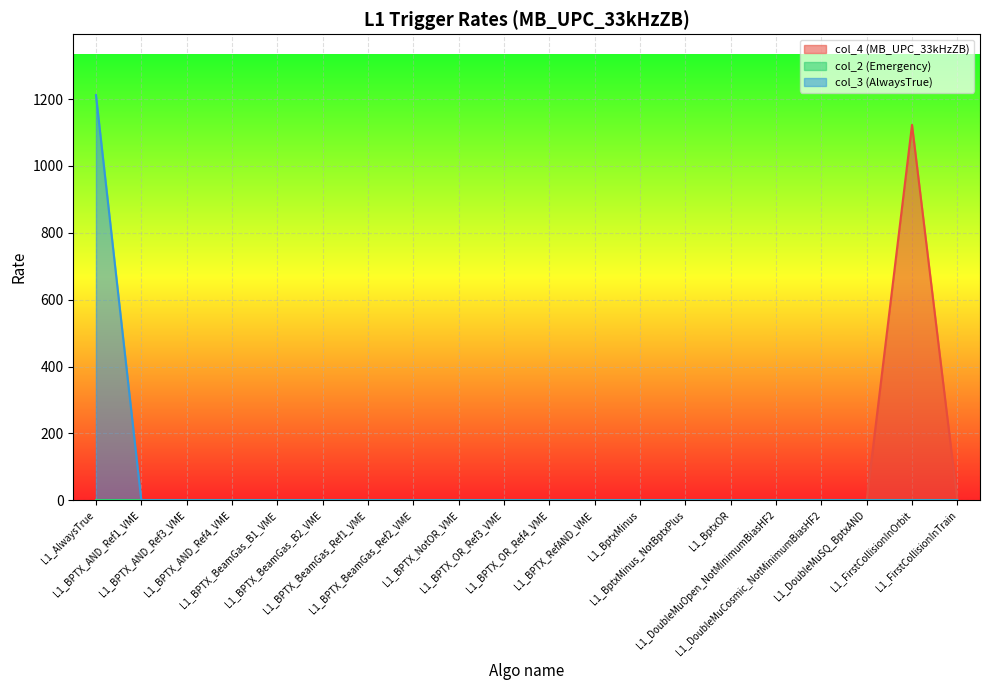

Where is col_4 (MB_UPC_33kHzZB) nearest to the value 561?

L1_DoubleMuOpen_NotMinimumBiasHF2